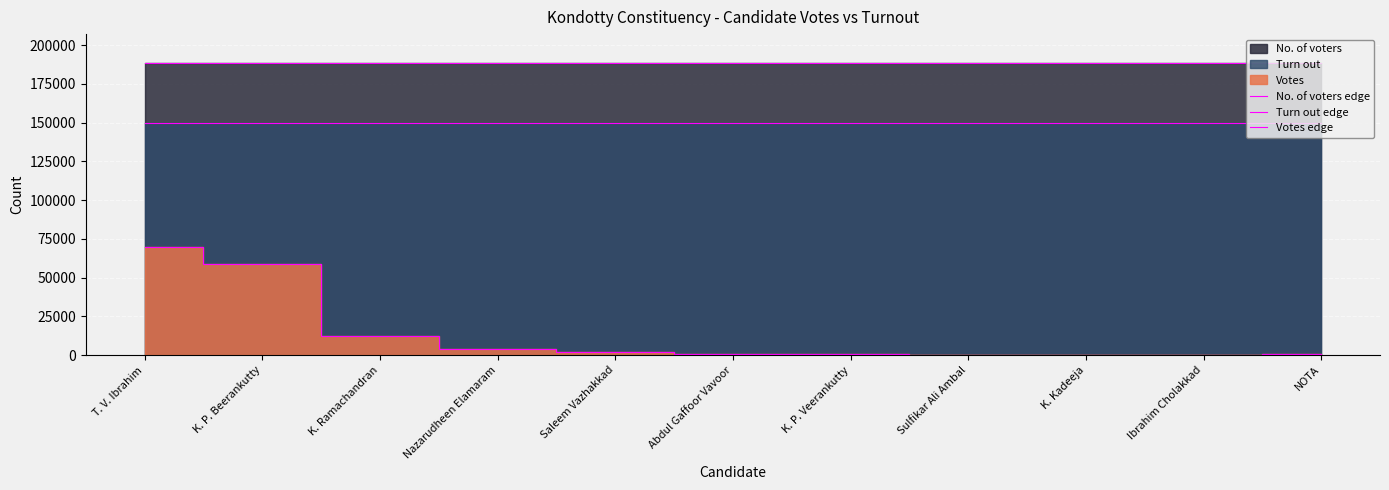

Read the Turn out edge value at Saleem Vazhakkad.

149595